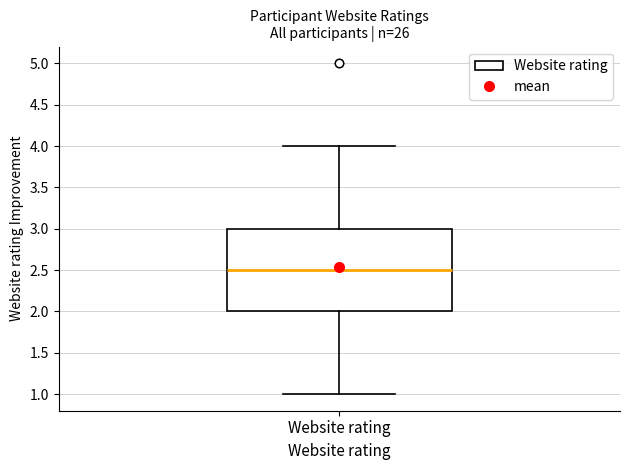

Transcribe this box plot: give where the median line is, the range the box spans, and where the two whiskers end, as read against the y-axis. The values are not printed on the chart, so give them approximately, as read against the axis.

median 2.5, box 2.0 to 3.0, whiskers 1.0 to 4.0